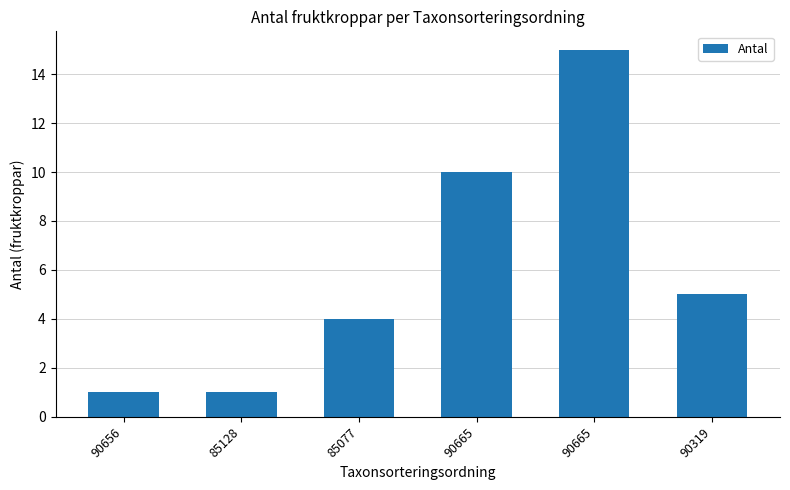

Rank the categories by value from lowest to highest.

90656, 85128, 85077, 90319, 90665, 90665